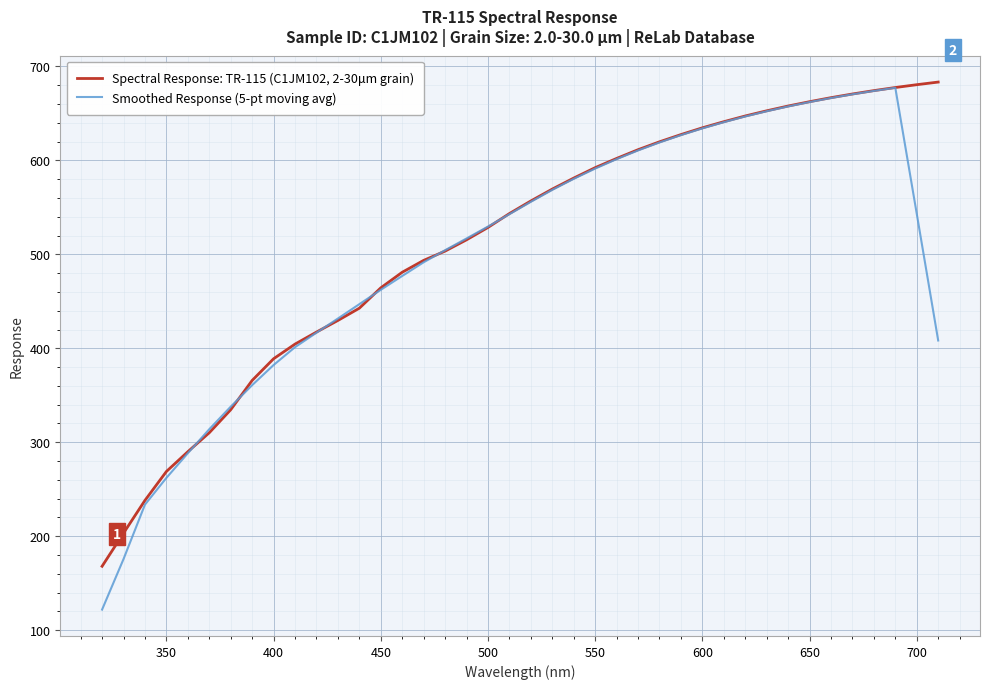

Which series has the largest range (max minus min)?

Smoothed Response (5-pt moving avg)